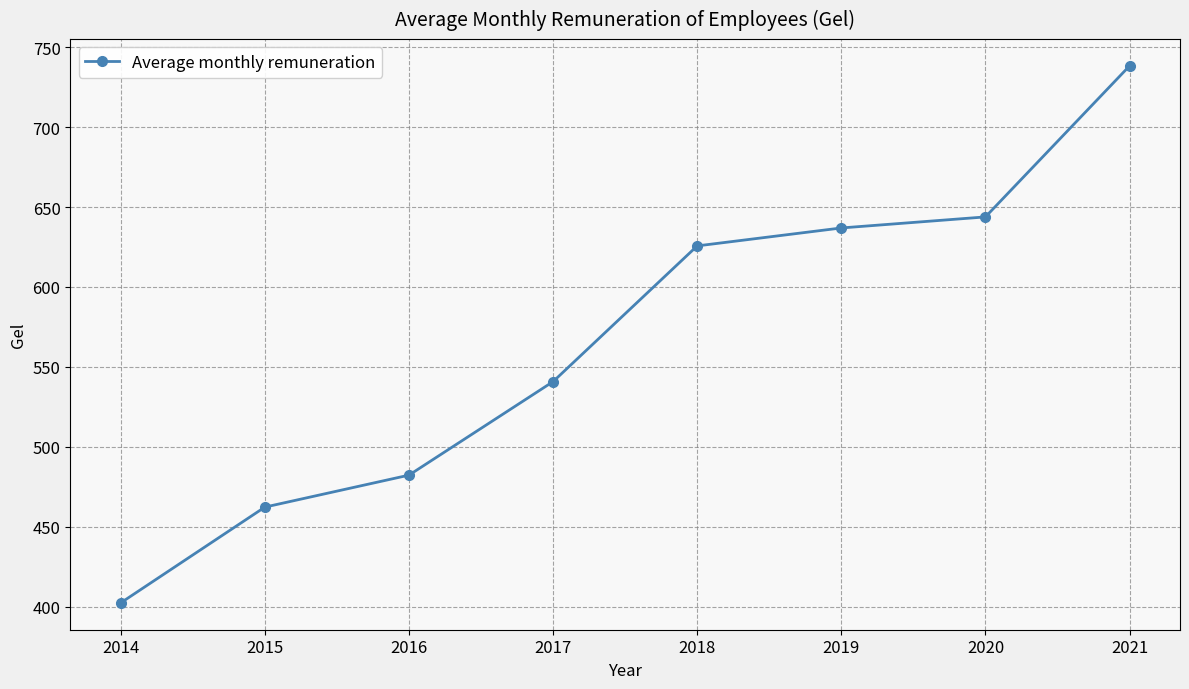

True or false: the data shows 482.3 at 2016.

True